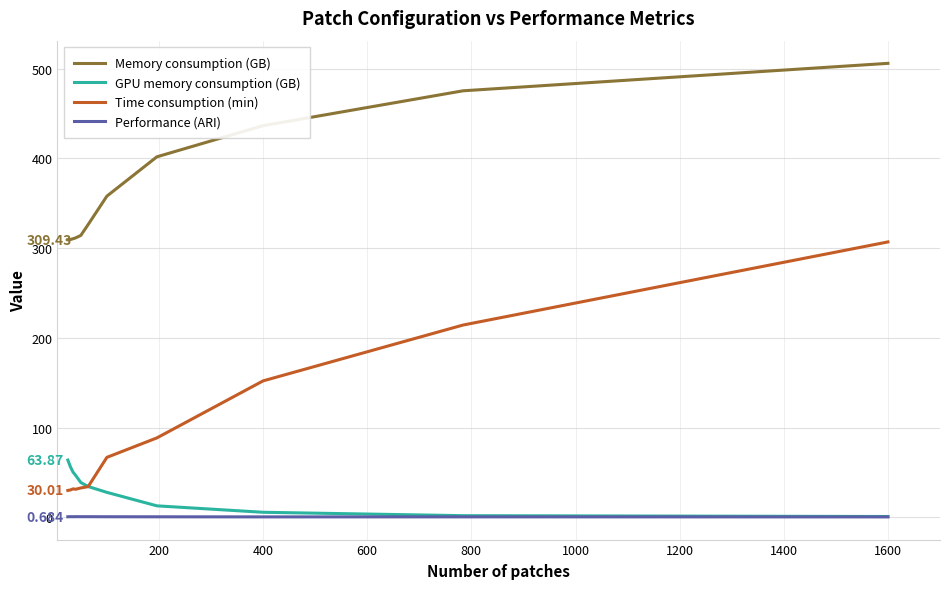

How many lines are shown in the chart?

4